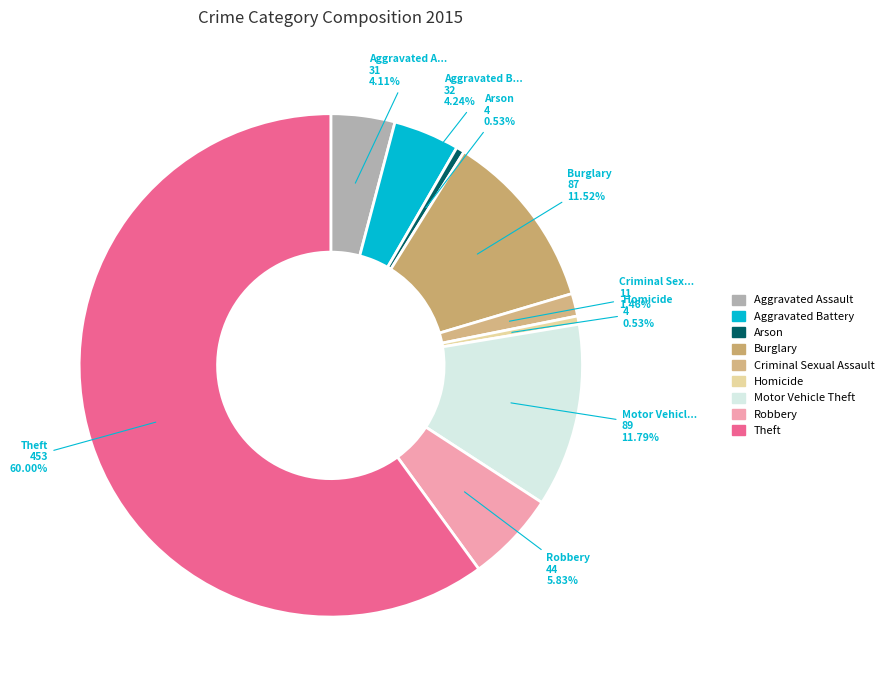

What is the smallest slice in the pie chart?

Arson